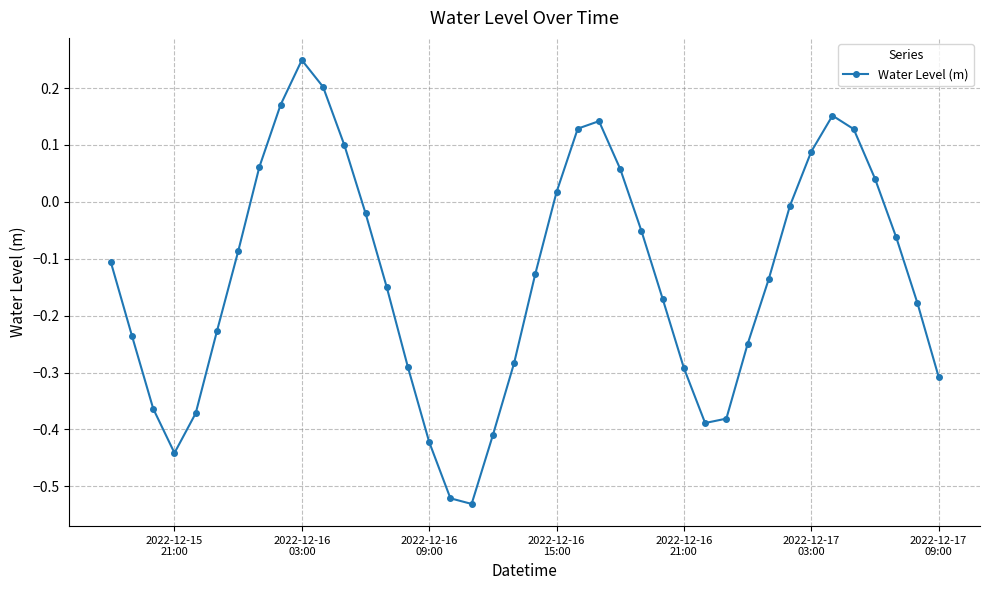

What is the sum of all values?

-5.3